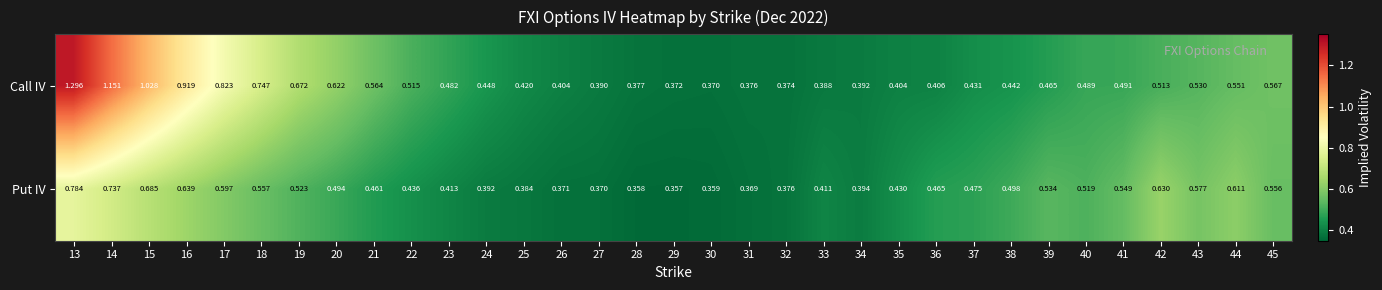

Between 14 and 24, which series saw the biggest shift?

Call IV